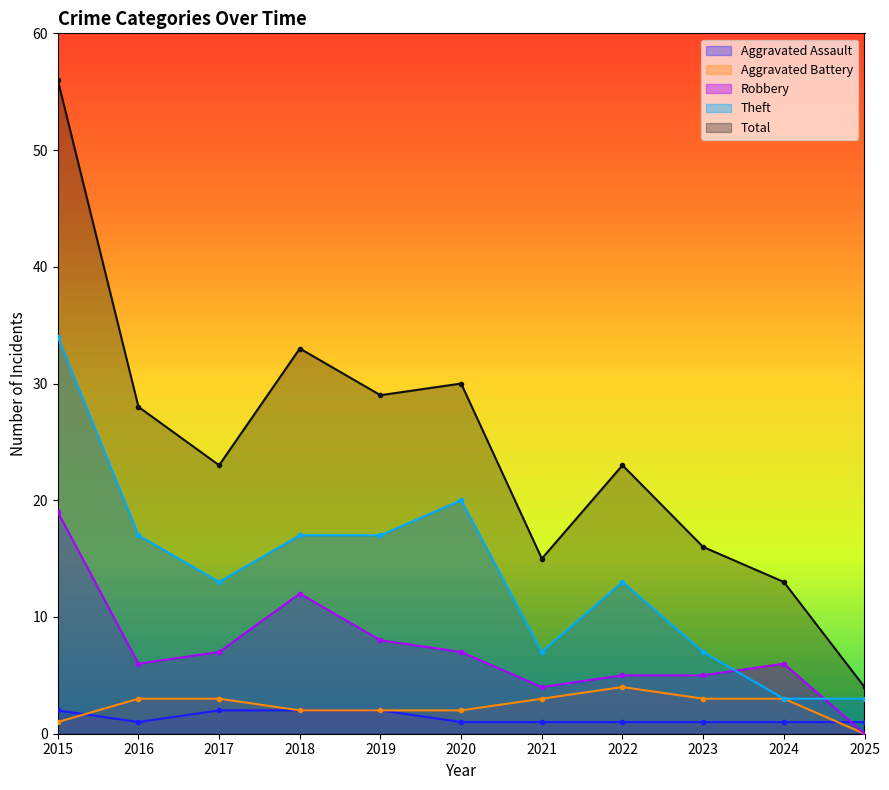

True or false: Total and Aggravated Assault cross at least once.

False